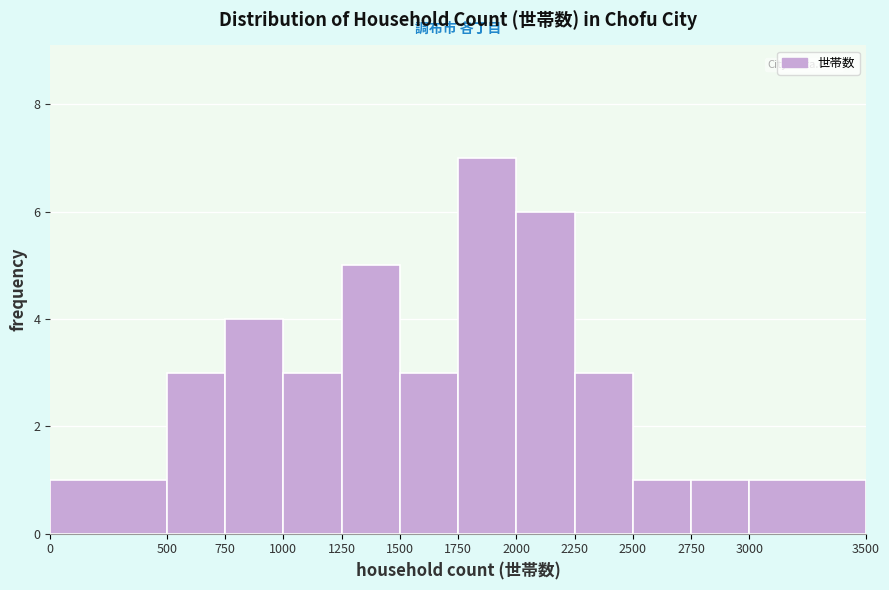

Reading left to right, list every bar in this chart as the range it spans on the x-axis followed by its height. The values are not printed on the chart, so give them approximately, as read against the axis.

0 to 500: 1
500 to 750: 3
750 to 1000: 4
1000 to 1250: 3
1250 to 1500: 5
1500 to 1750: 3
1750 to 2000: 7
2000 to 2250: 6
2250 to 2500: 3
2500 to 2750: 1
2750 to 3000: 1
3000 to 3500: 1